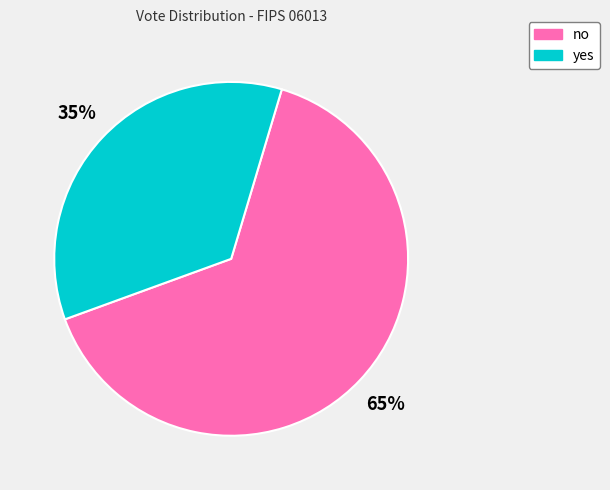

What is the ratio of the value at yes to the value at no?

0.5